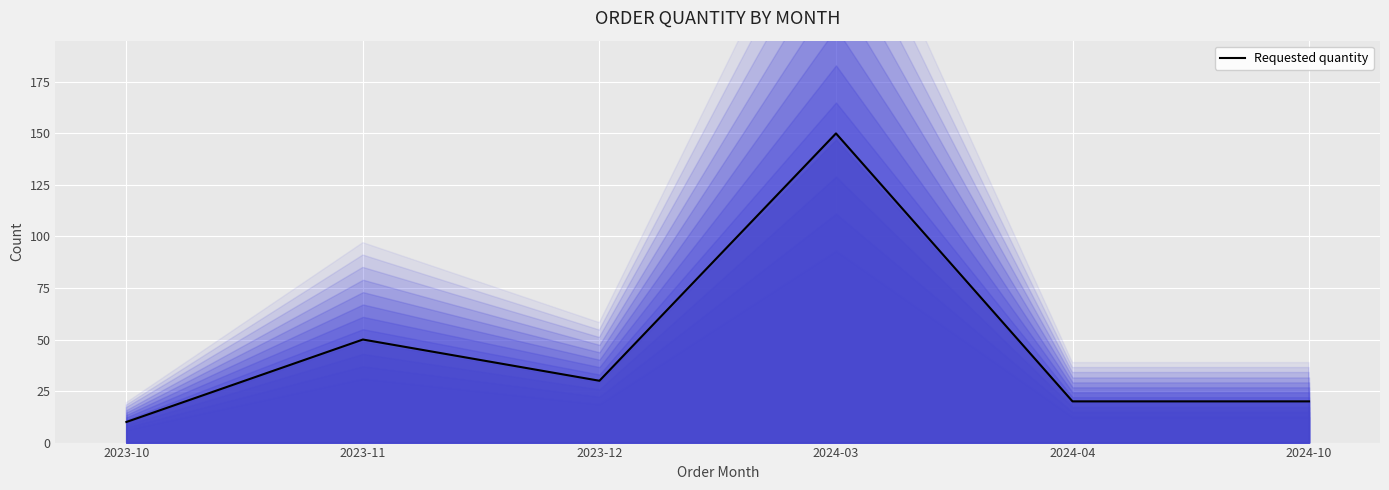

What is the label of the 5th point from the left?

2024-04